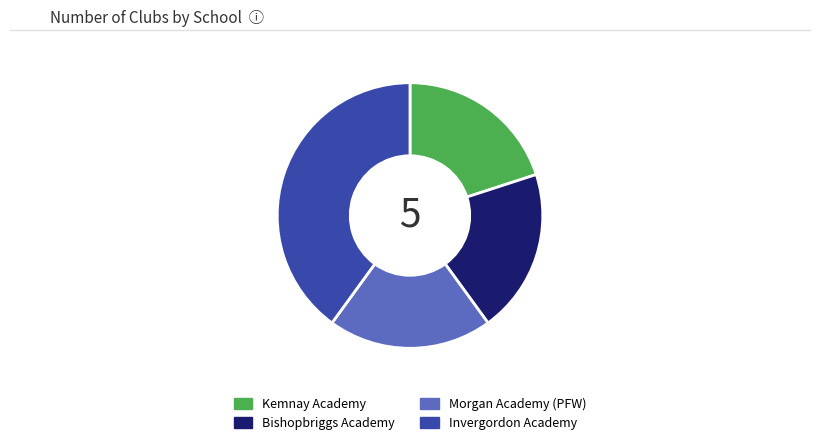

Approximately how many times larger is the value at Bishopbriggs Academy compared to Morgan Academy (PFW)?

1.0